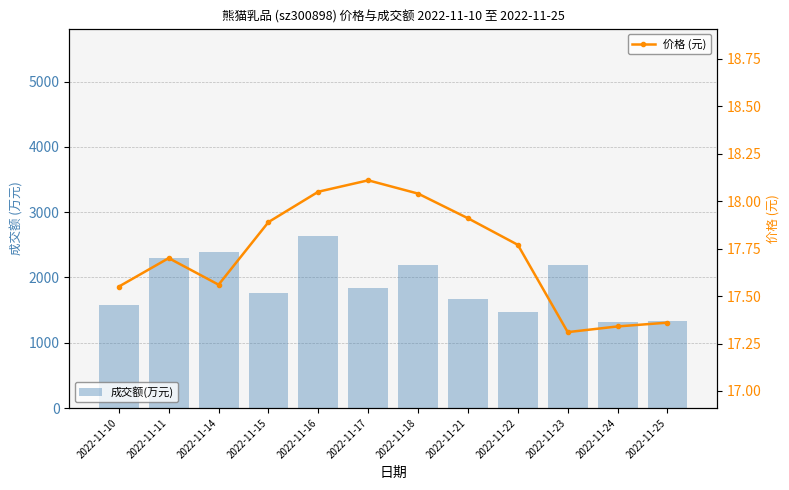

What is the sum of the 成交额(万元) values at 2022-11-23 and 2022-11-15?

3953.0